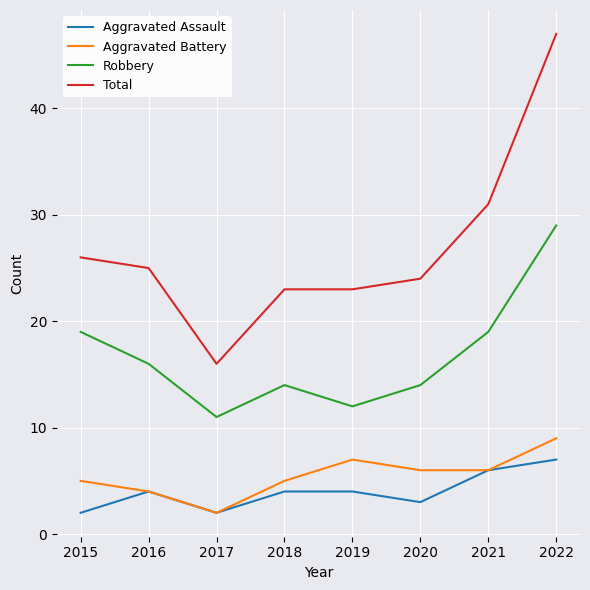

Which series changed the most between 2016 and 2022?

Total